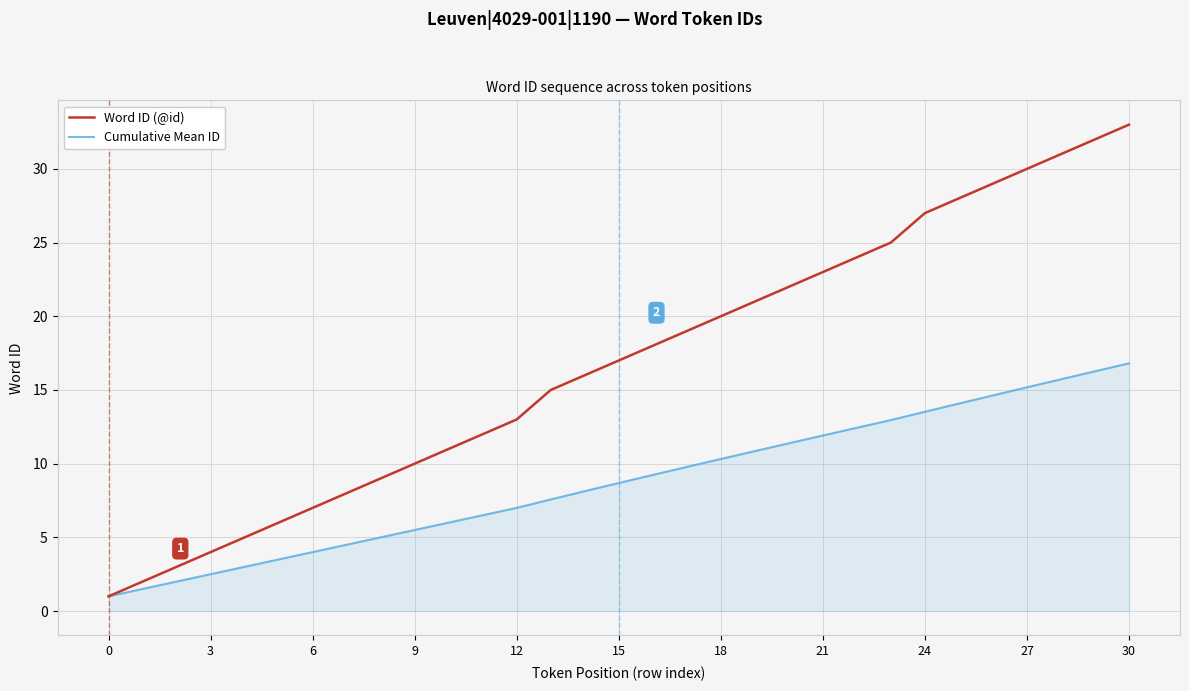

What is the minimum value shown in the chart?

1.0